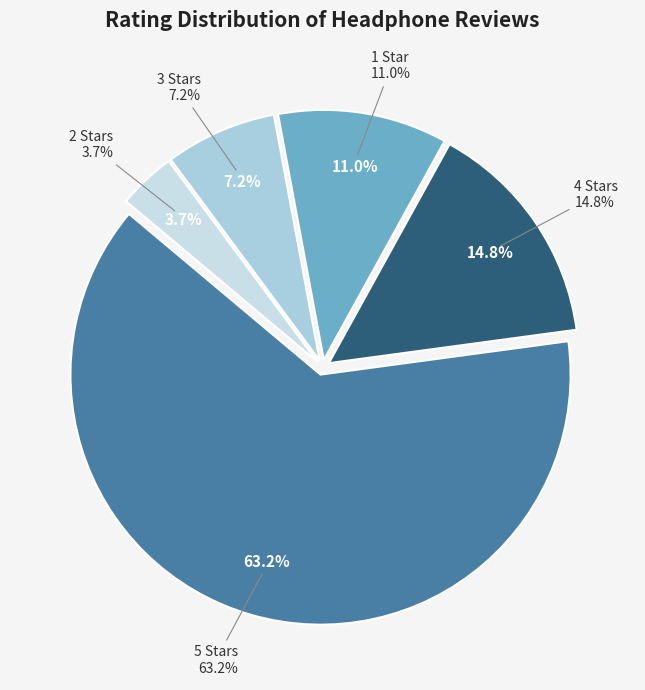

Rank the categories by value from lowest to highest.

2.0 out of 5 stars, 3.0 out of 5 stars, 1.0 out of 5 stars, 4.0 out of 5 stars, 5.0 out of 5 stars